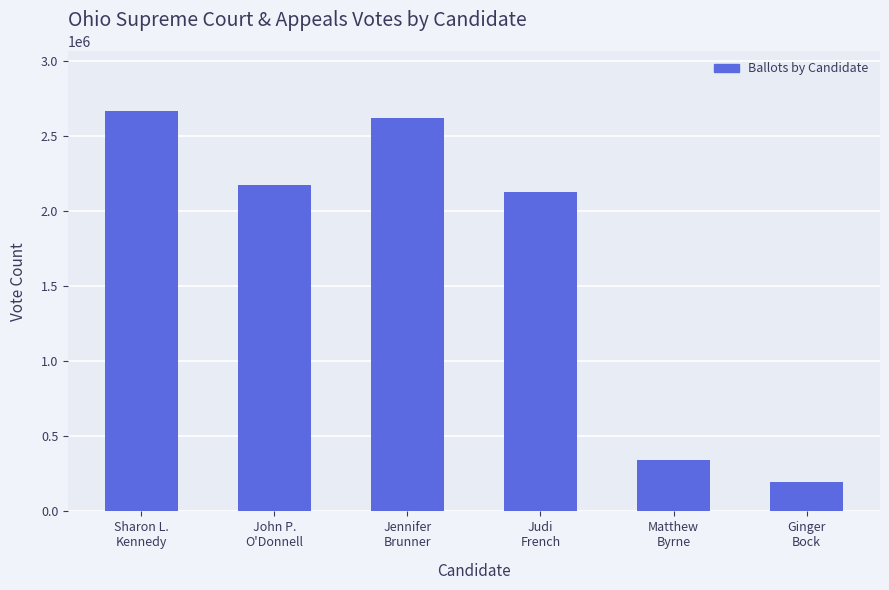

Rank the categories by value from lowest to highest.

Ginger
Bock, Matthew
Byrne, Judi
French, John P.
O'Donnell, Jennifer
Brunner, Sharon L.
Kennedy